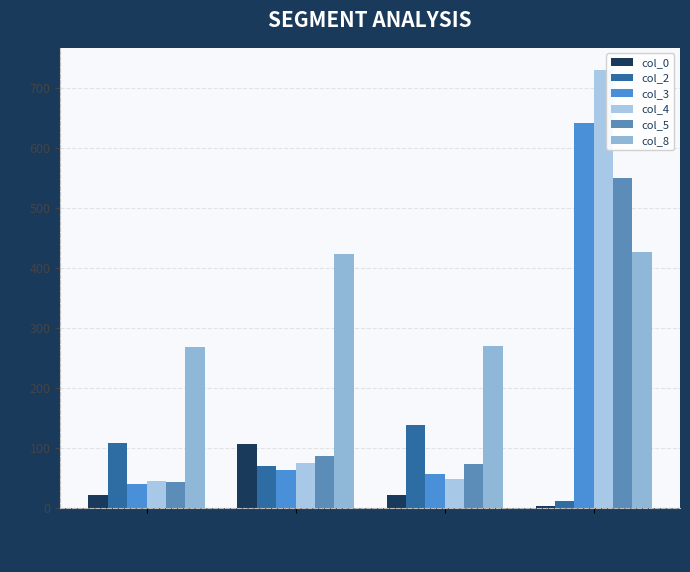

Does the chart contain stacked bars?

No